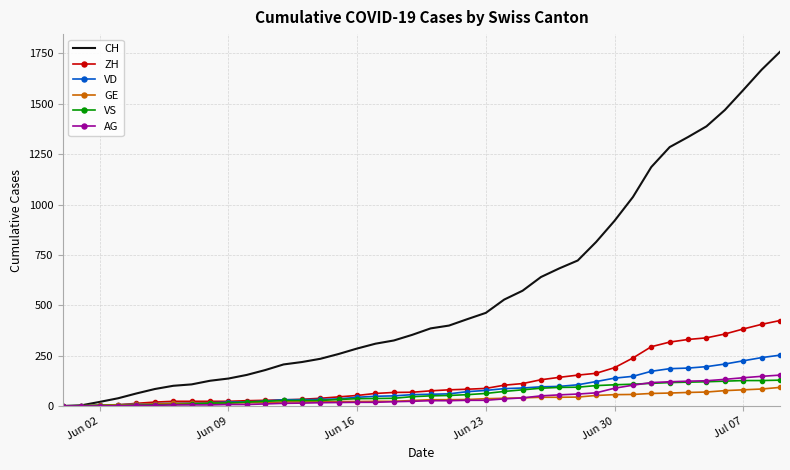

What is the highest value of the ZH series?

424